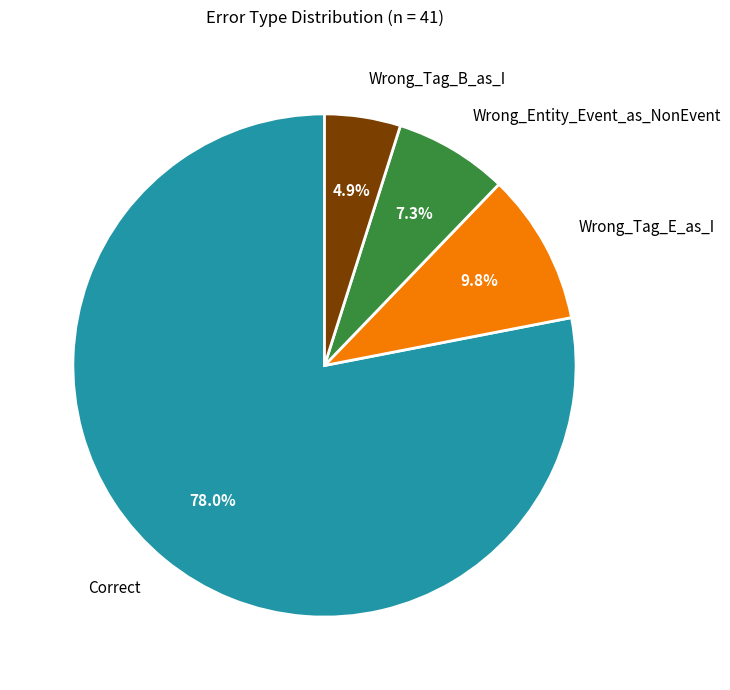

What percentage do Wrong_Tag_E_as_I and Correct together represent?

87.8%